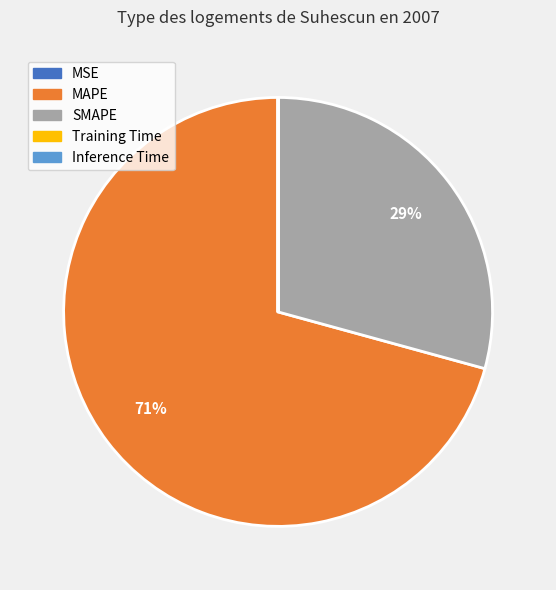

What is the largest slice in the pie chart?

MAPE